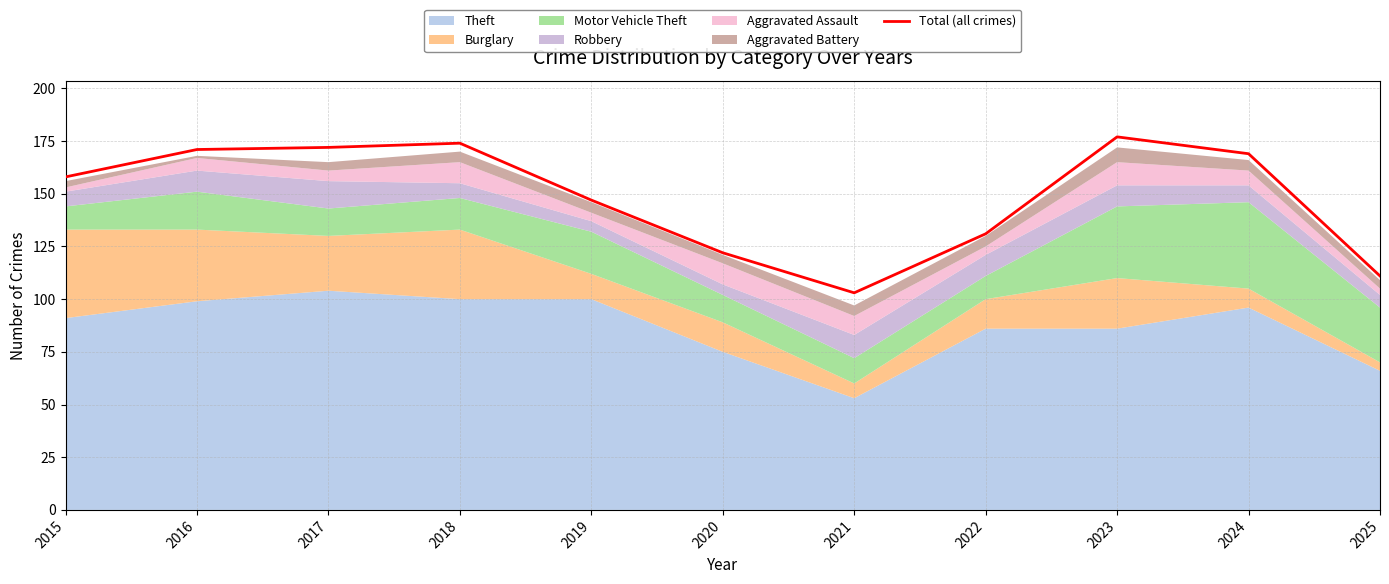

Which label corresponds to the smallest value in the chart?

2021